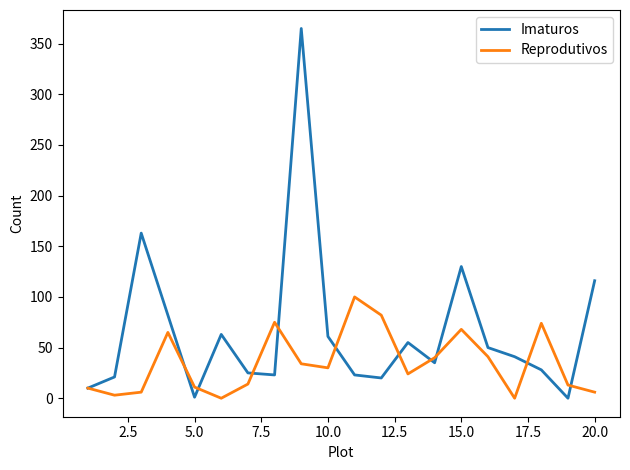

Which series has the largest total across all categories?

Imaturos